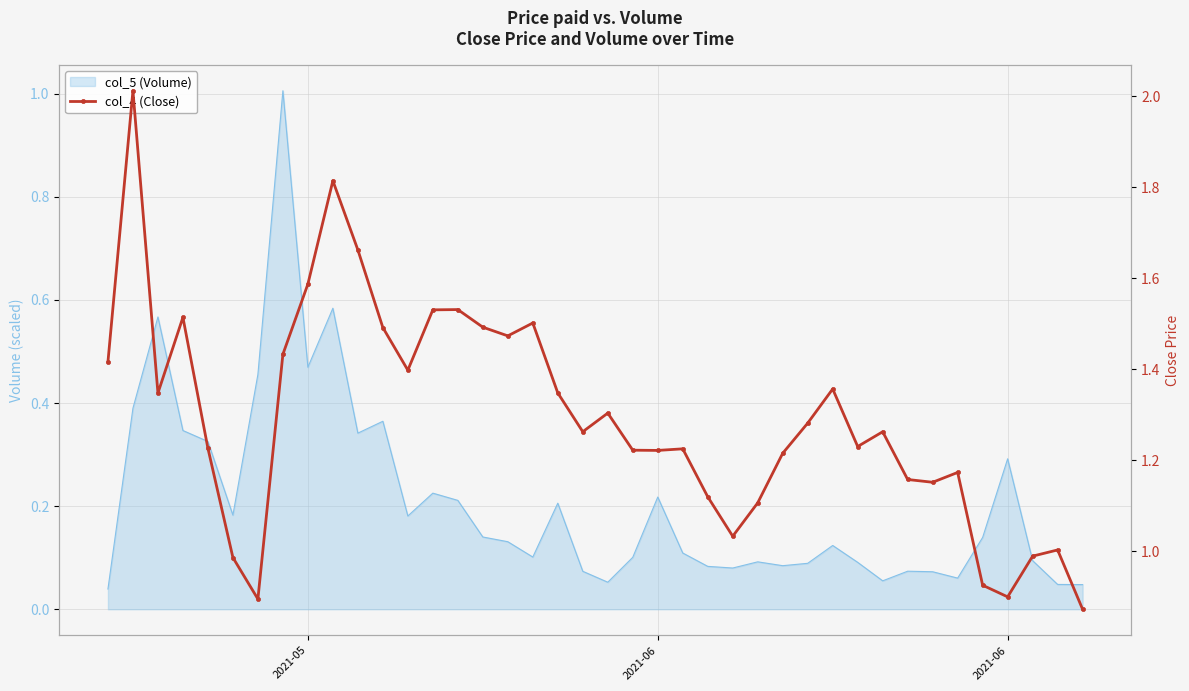

How many lines are shown in the chart?

1